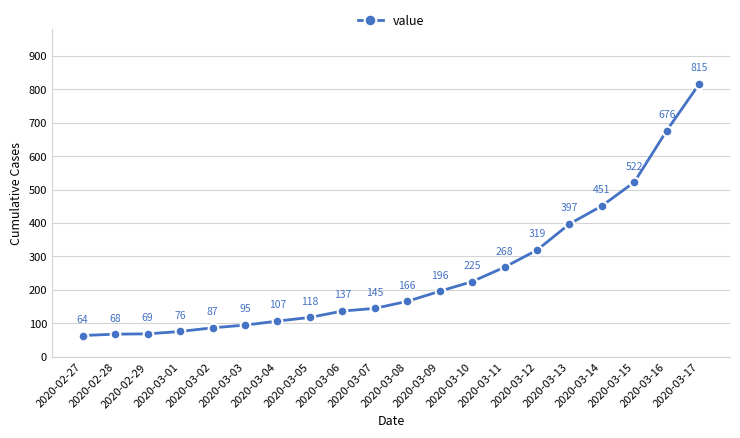

Approximately how many times larger is the value at 2020-03-16 compared to 2020-03-12?

2.1